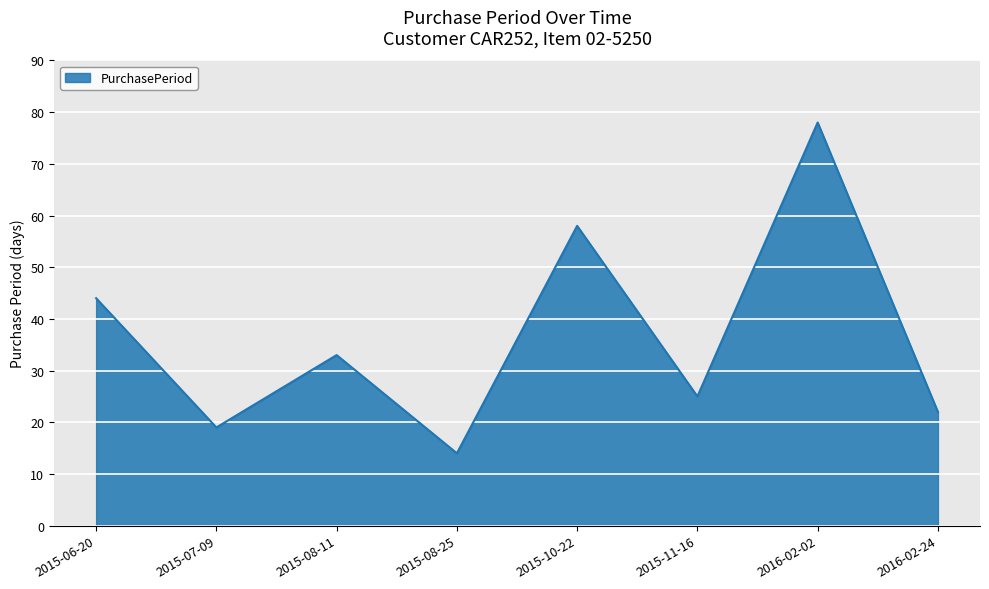

Reading right to left, extract all data points from this chart.

22	78	25	58	14	33	19	44